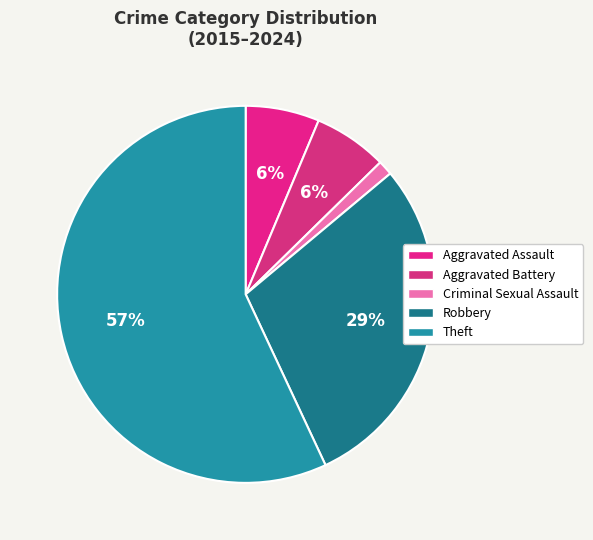

True or false: Criminal Sexual Assault accounts for 11% of the total.

False